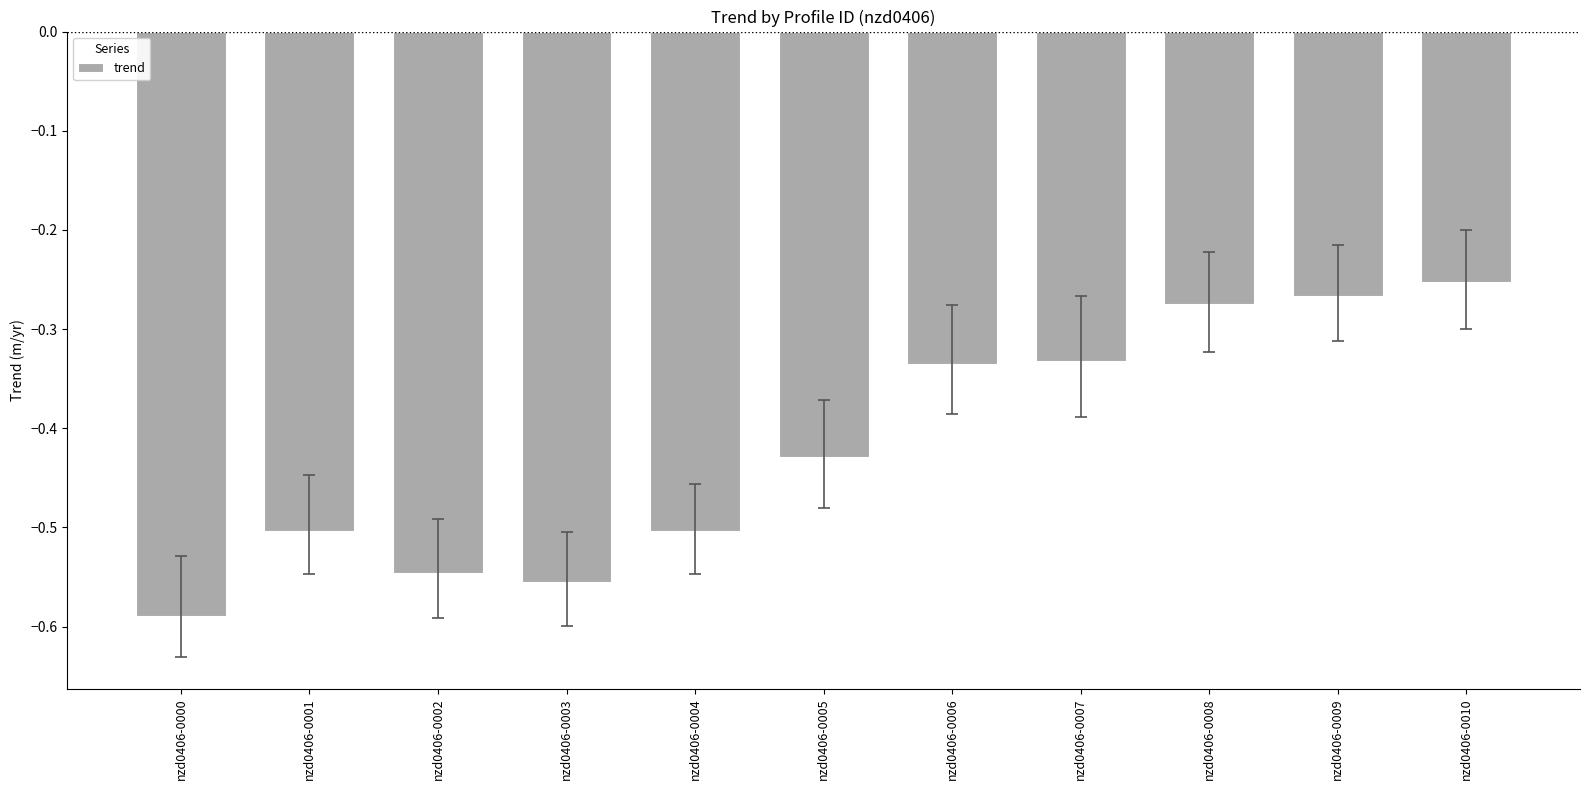

At which category does the chart reach its minimum across all series?

nzd0406-0000